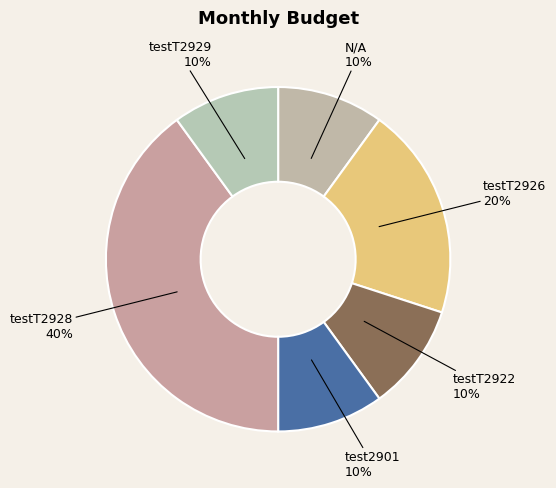

What percentage is the testT2926 slice, to the nearest percent?

20%